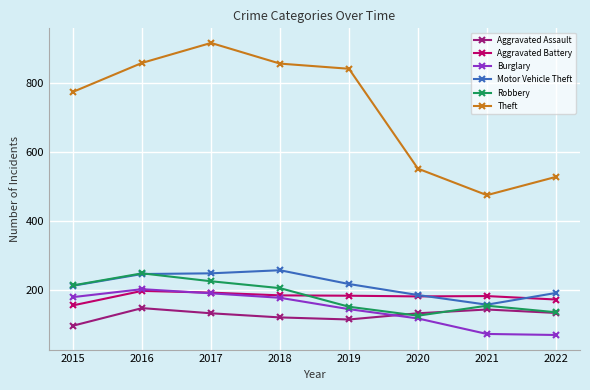

True or false: Aggravated Battery and Burglary intersect in this chart.

True